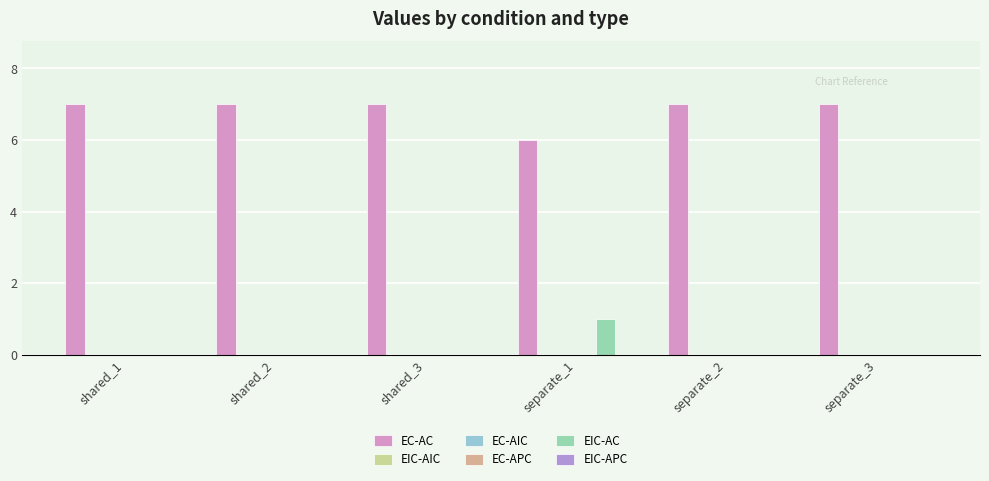

How many bars are there in total?

36